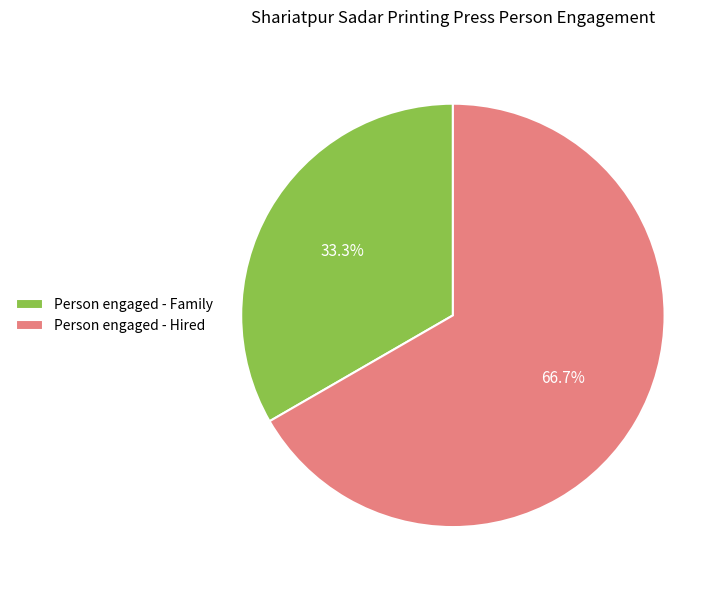

Combined, do Person engaged - Family and Person engaged - Hired account for over 50%?

Yes